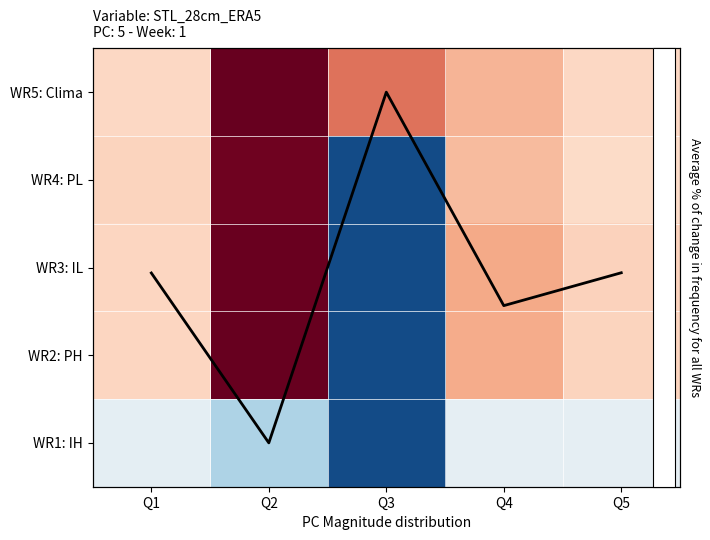

Read the avg line value at Q2.

4.0